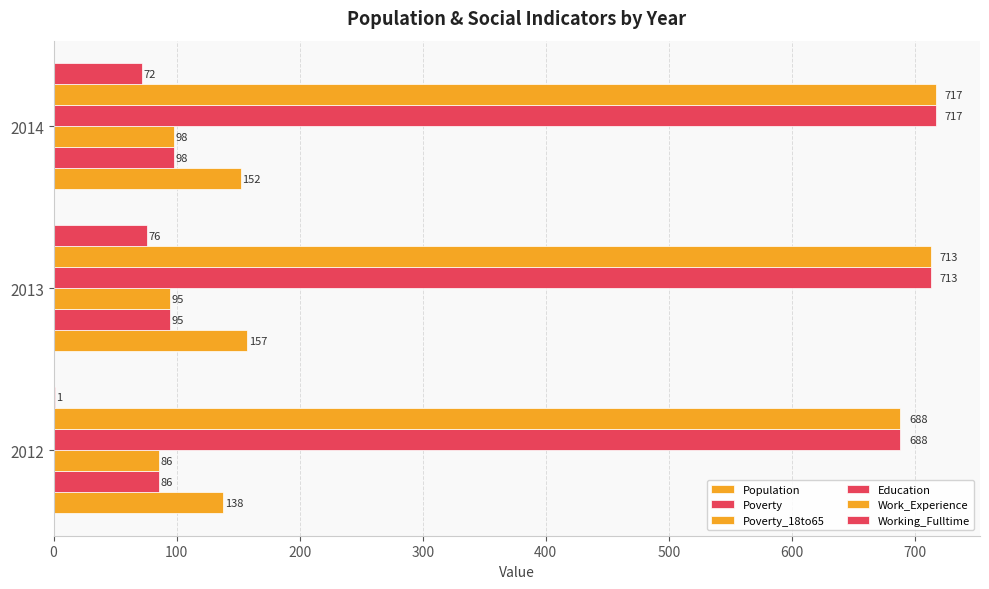

Reading right to left, list all the values displayed in this chart.

Population: 152	157	138
Poverty: 98	95	86
Poverty_18to65: 98	95	86
Education: 717	713	688
Work_Experience: 717	713	688
Working_Fulltime: 72	76	1